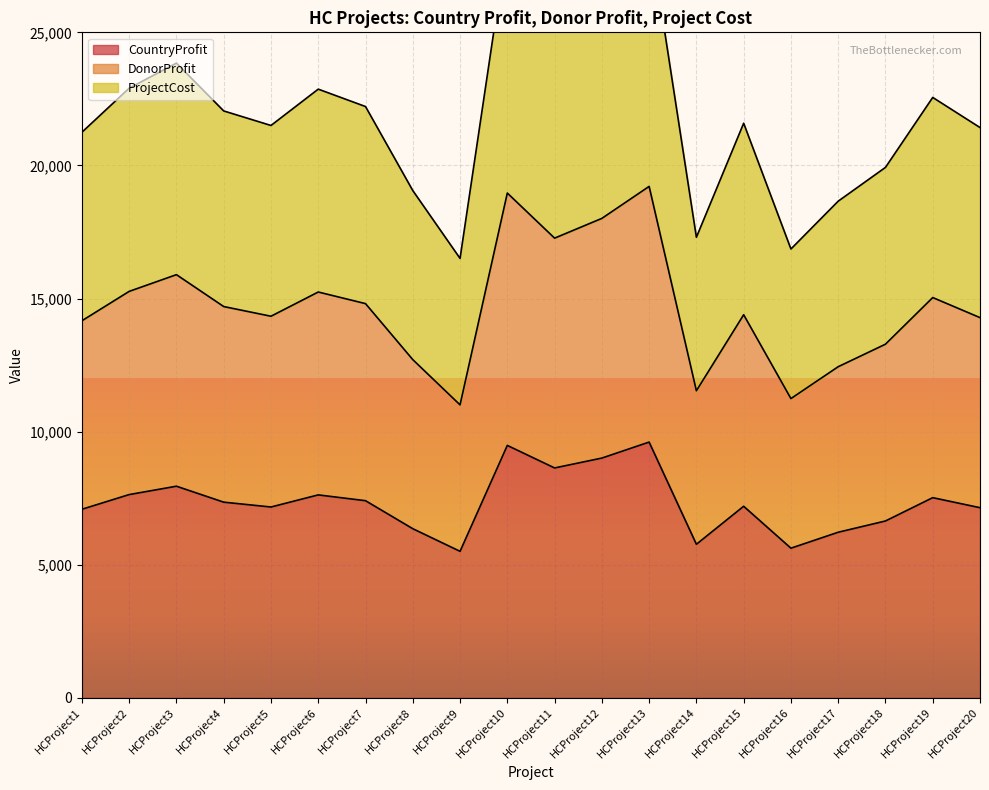

What is the value of the ProjectCost point at the 8th from the left?

19056